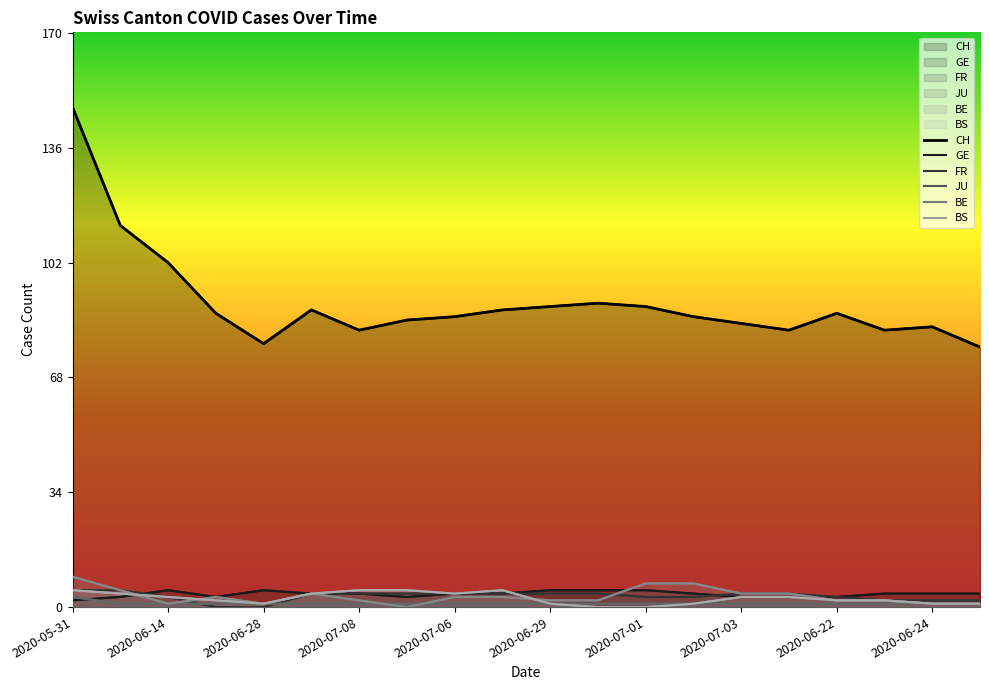

In CH, how many points are lower than both neighbors (excluding endpoints)?

4